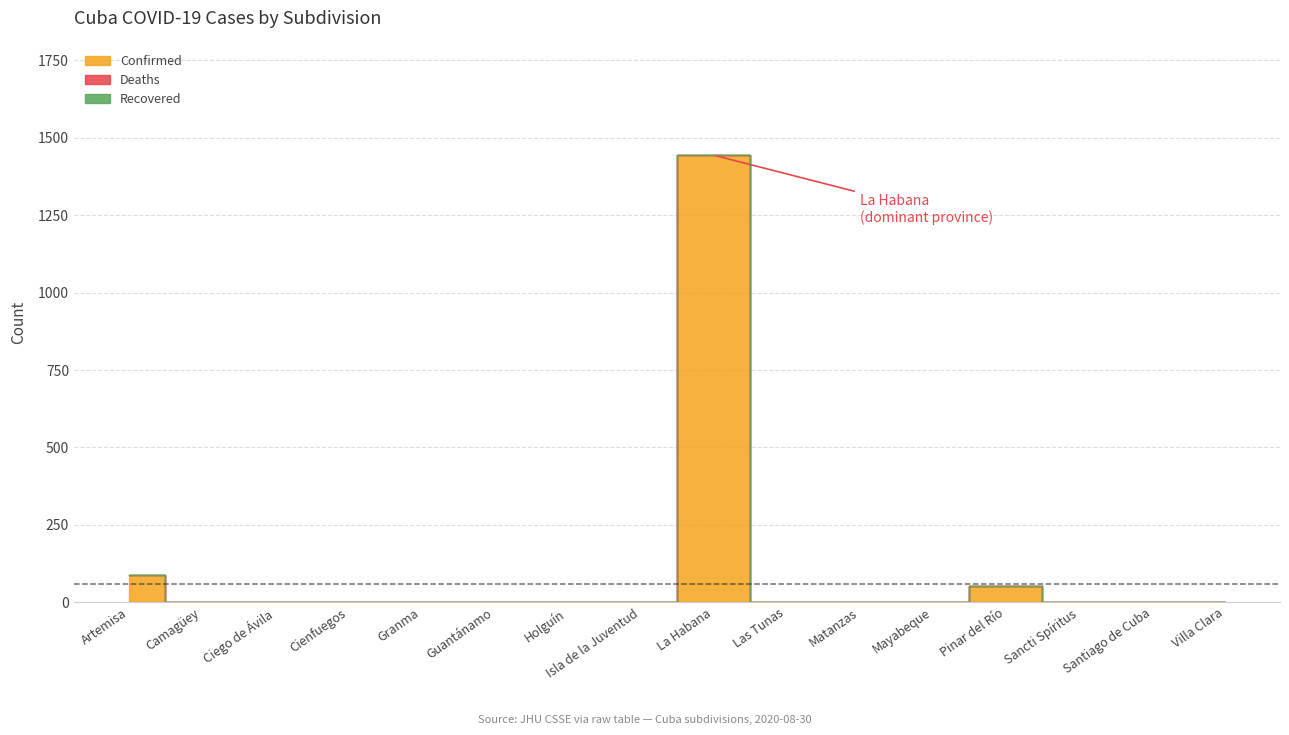

Reading left to right, transcribe all the data shown in this chart.

Confirmed: 88	0	0	0	0	0	0	0	1444	0	0	0	53	0	0	0
Deaths: 0	0	0	0	0	0	0	0	0	0	0	0	0	0	0	0
Recovered: 0	0	0	0	0	0	0	0	0	0	0	0	0	0	0	0